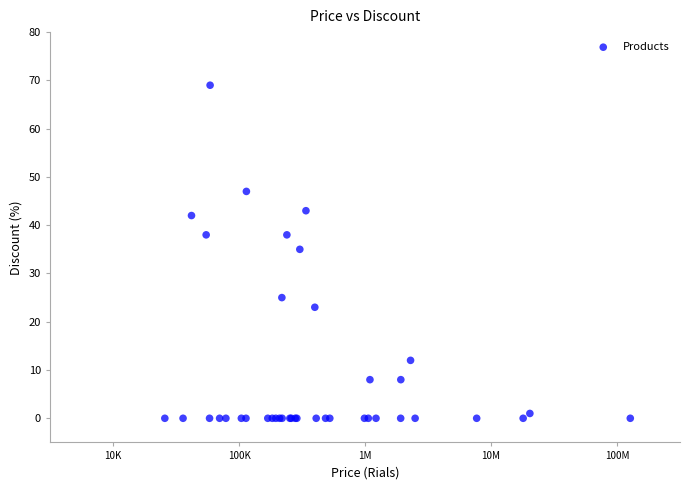

What Y value in the scatter plot is closest to 34?

35